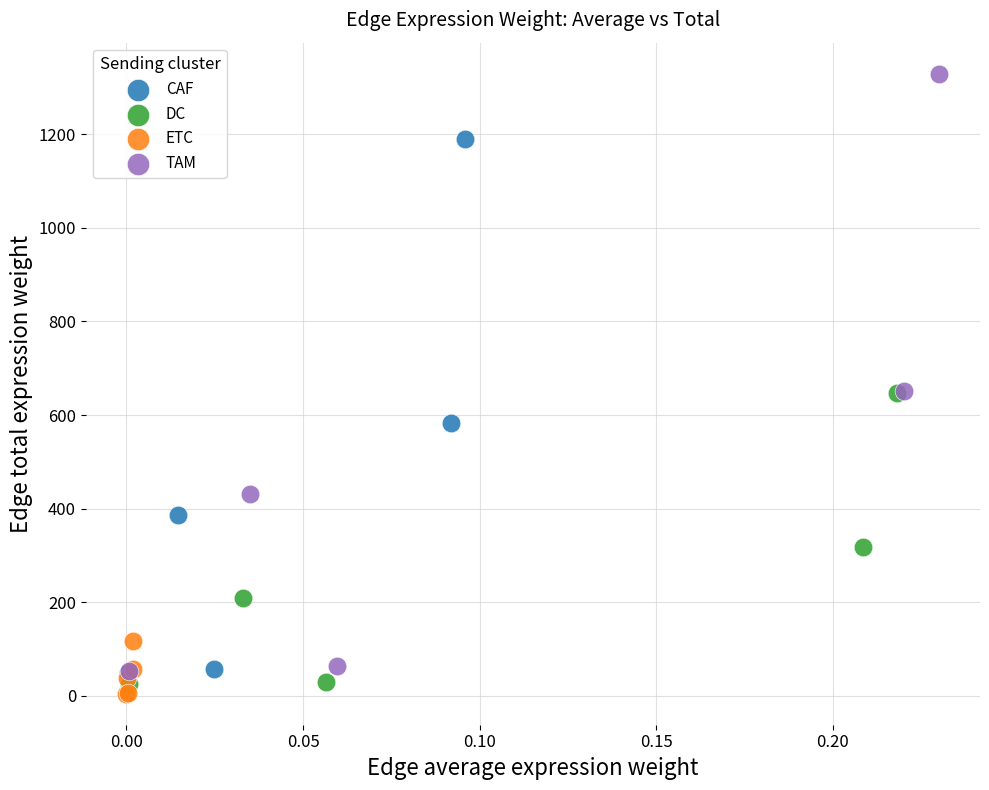

Which series contains the lowest Y value?

ETC